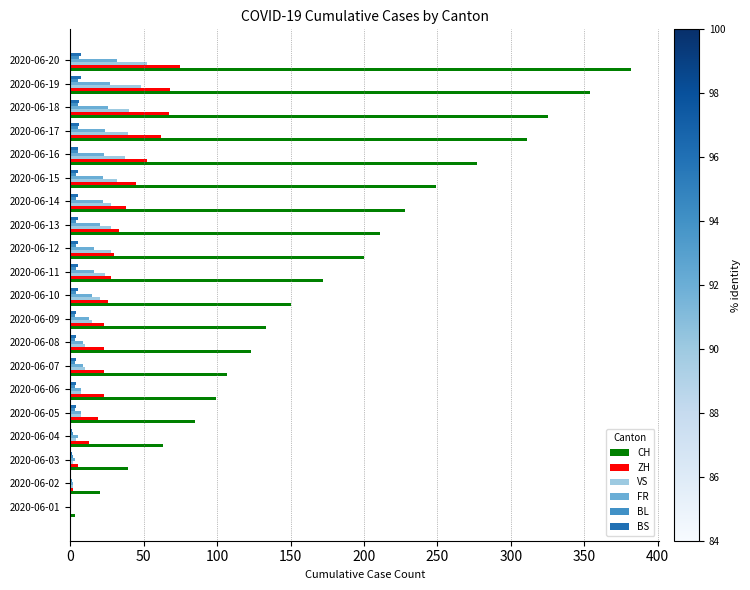

What is the sum of all BL values?

70